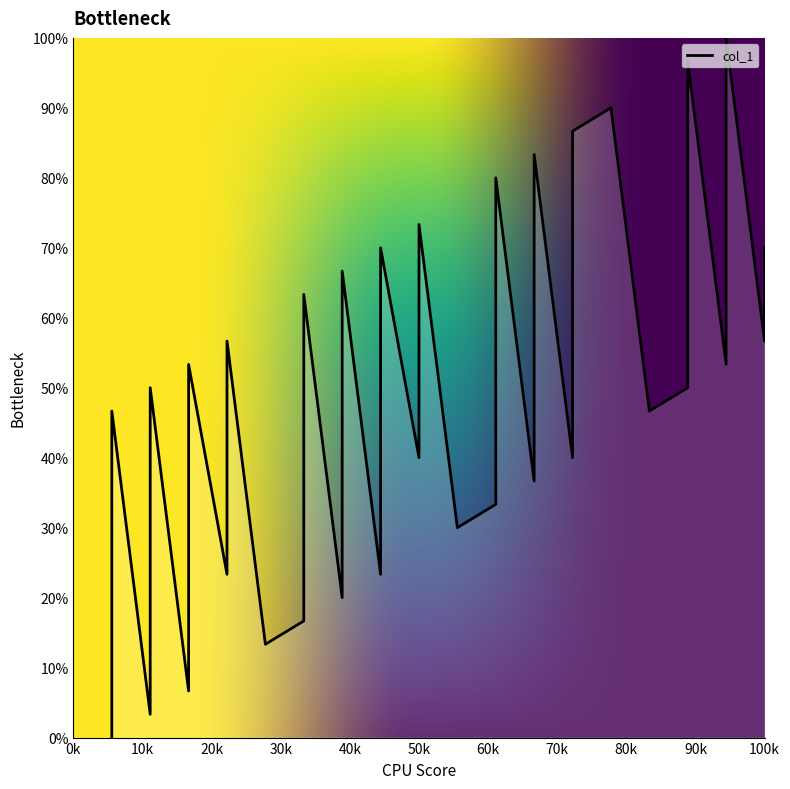

How many interior local valleys (lower than both neighbors) does the data have?

13